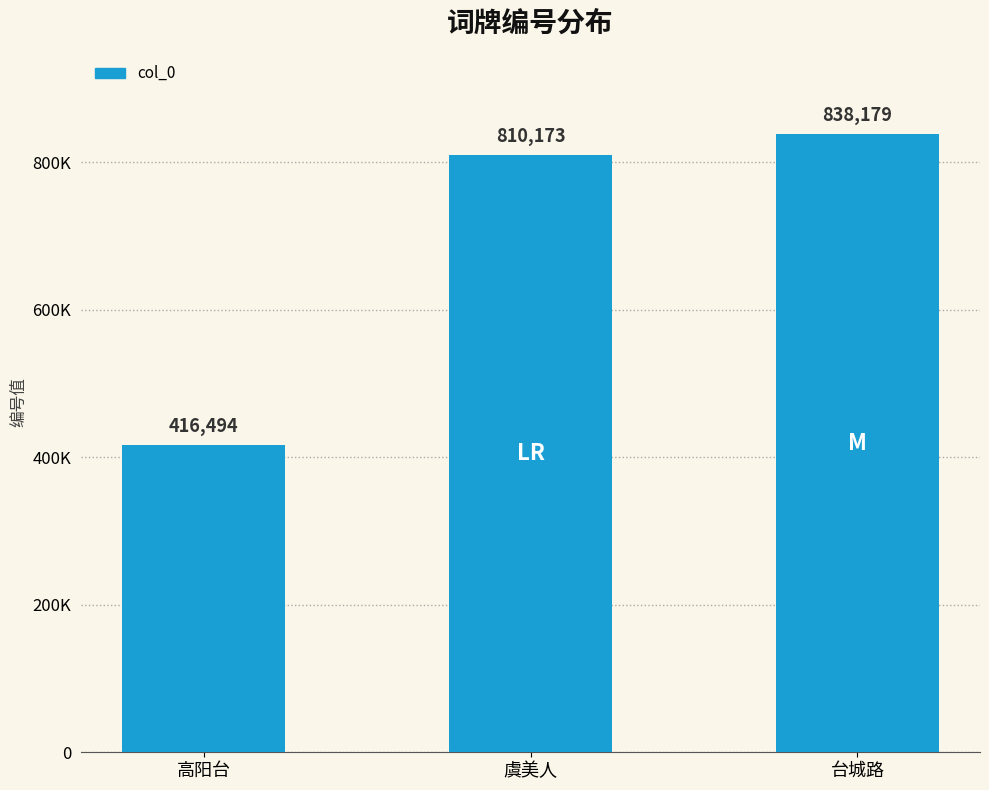

The chart shows a value of 838179 at 台城路. True or false?

True